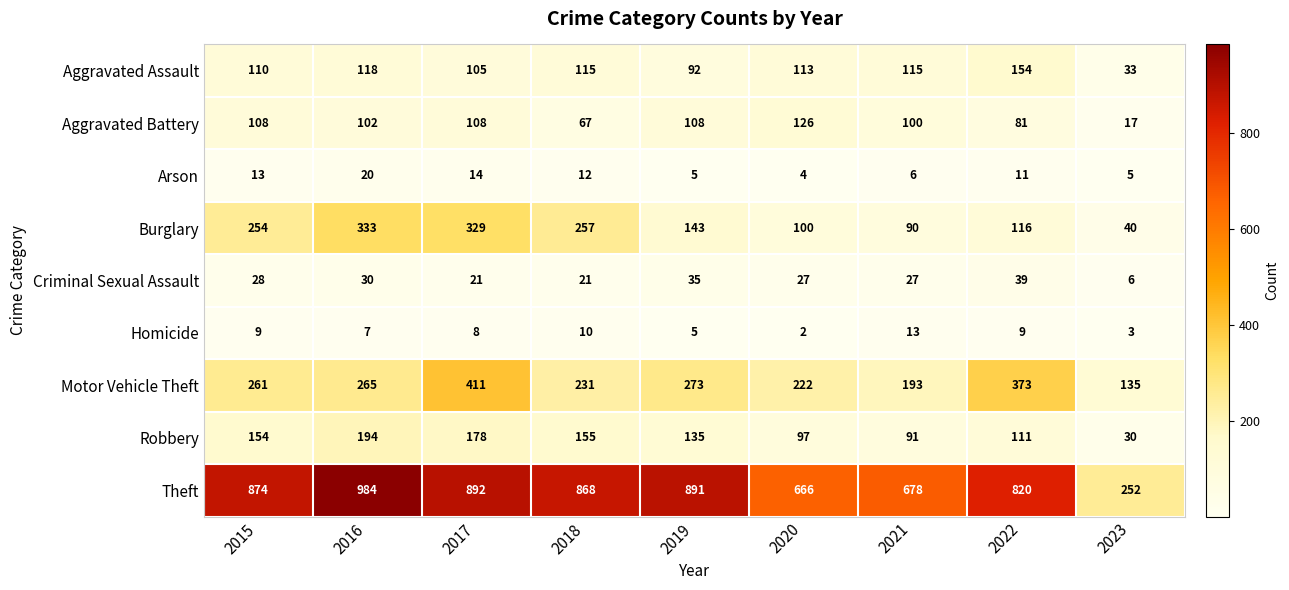

What is the greatest value displayed?

984